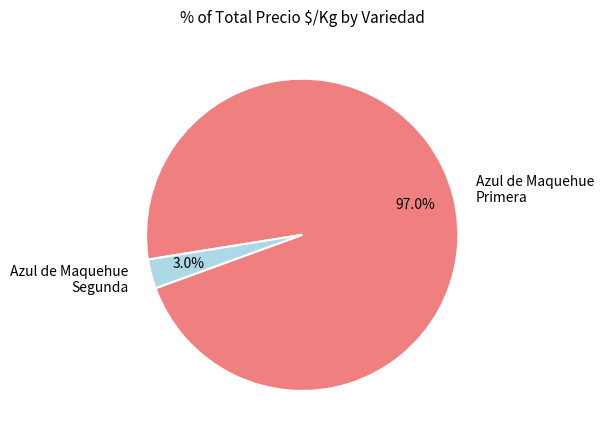

Which has a higher value, Azul de Maquehue Primera or Azul de Maquehue Segunda?

Azul de Maquehue Primera